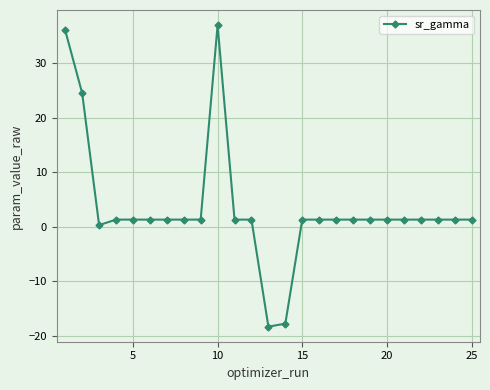

How many negative values are there?

2